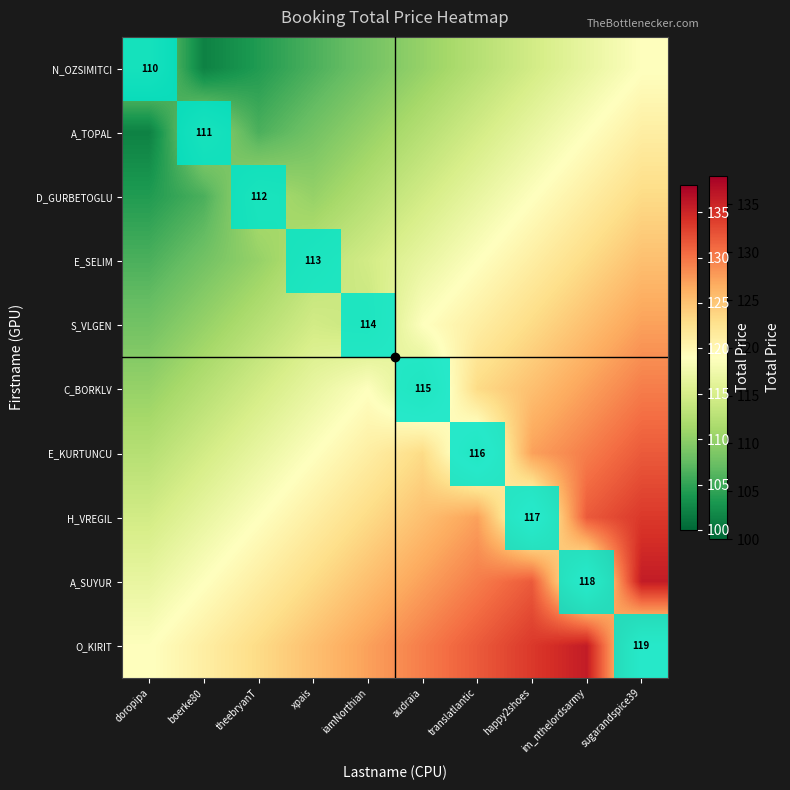

Is the value of A_SUYUR at iamNorthian greater than the value of N_OZSIMITCI at theebryanT?

Yes